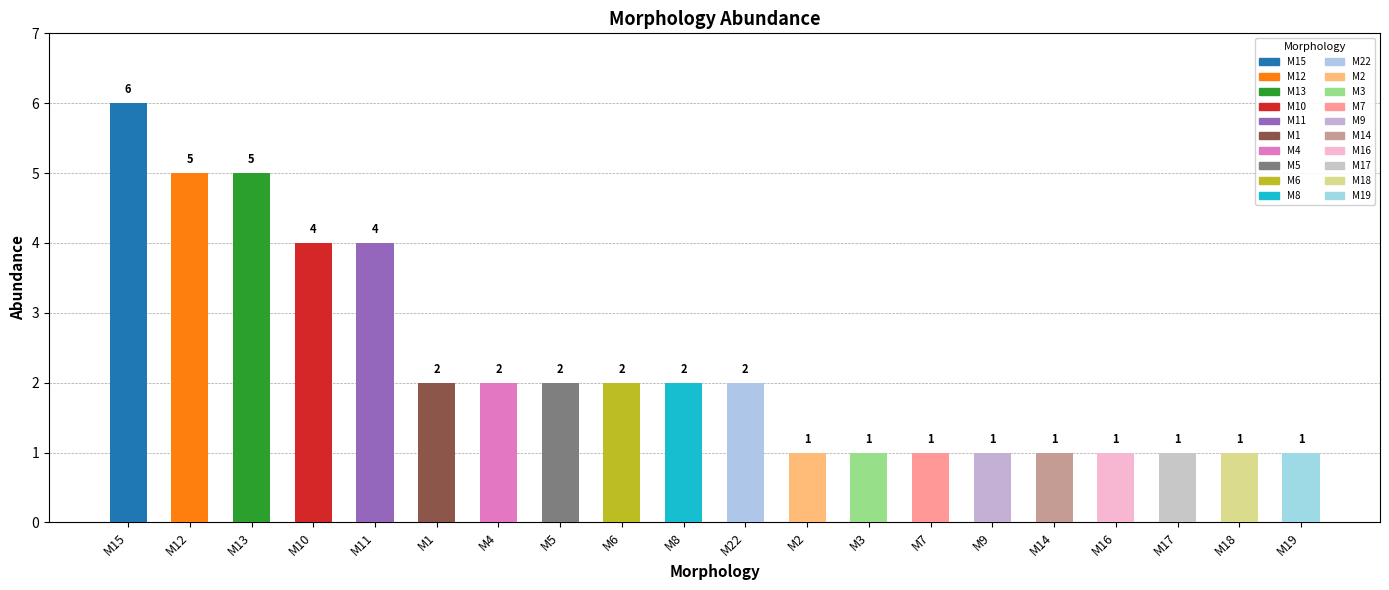

How many data points are less than 2?

9